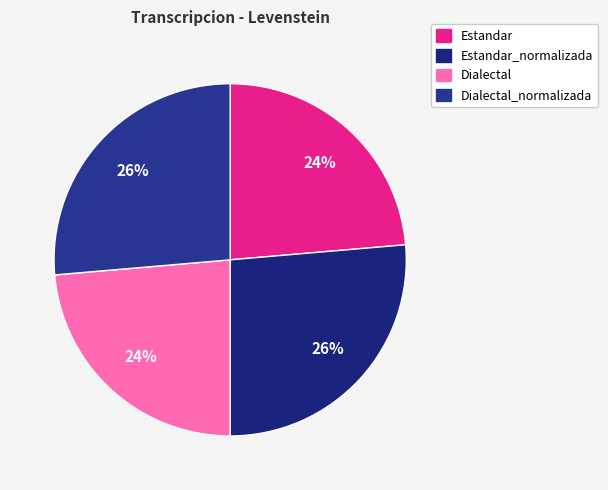

How much of the chart is everything except Dialectal?

76.4%